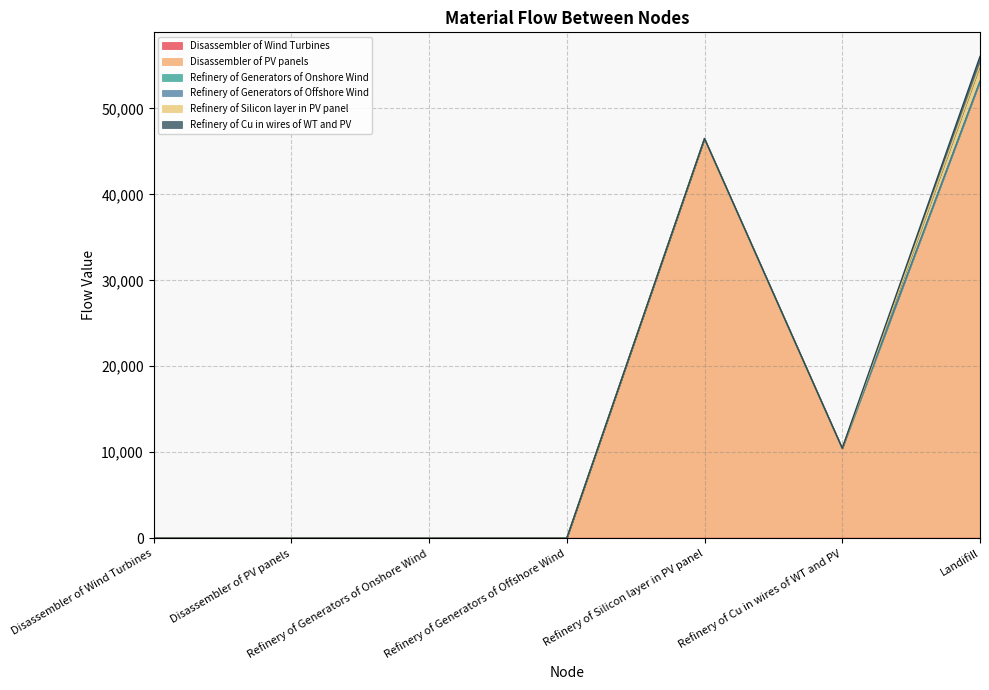

How many lines are shown in the chart?

6